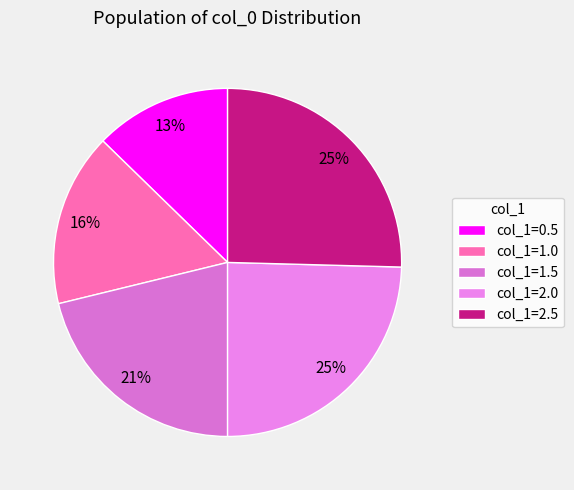

Count the number of slices in the pie.

5